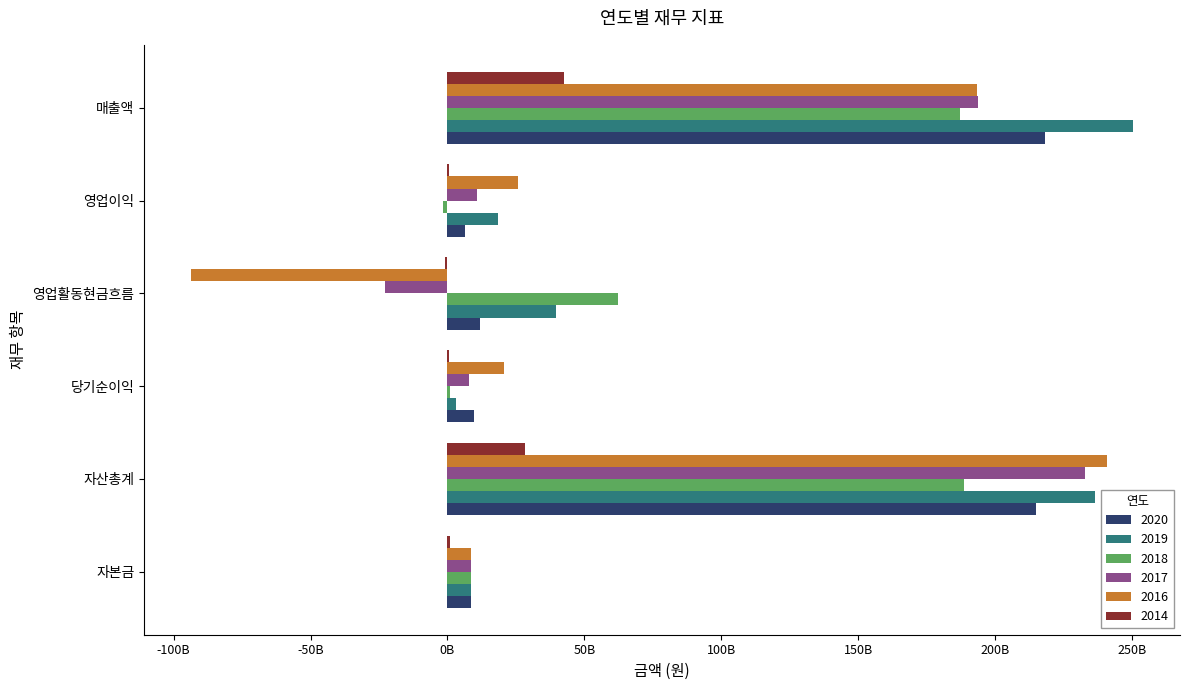

Rank the categories by 2018 value from lowest to highest.

영업이익, 당기순이익, 자본금, 영업활동현금흐름, 매출액, 자산총계